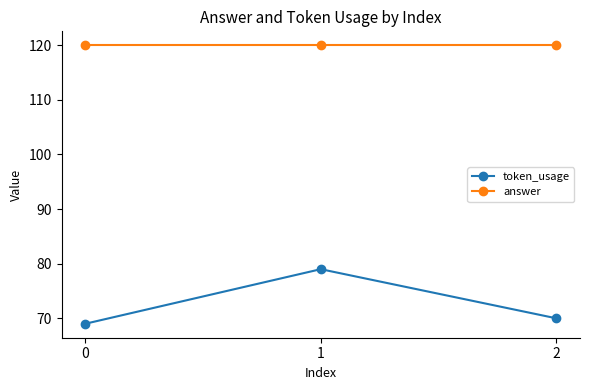

List the series in order of their peak value, lowest first.

token_usage, answer